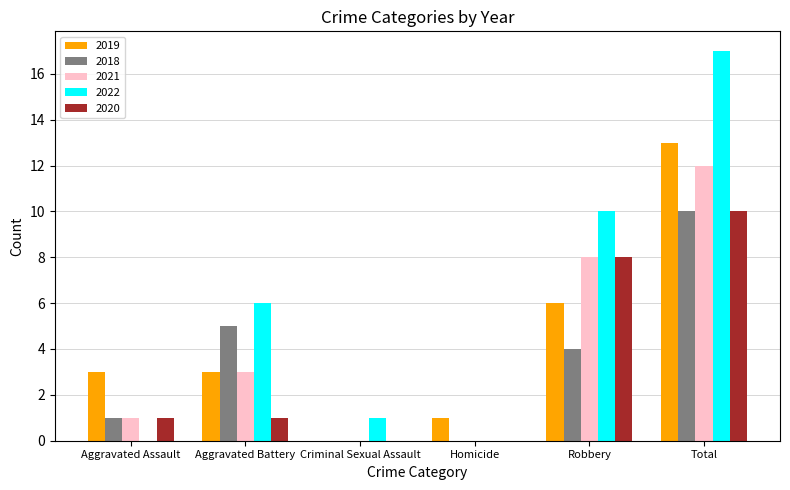

Is it true that 2018 equals 6 at Criminal Sexual Assault?

False